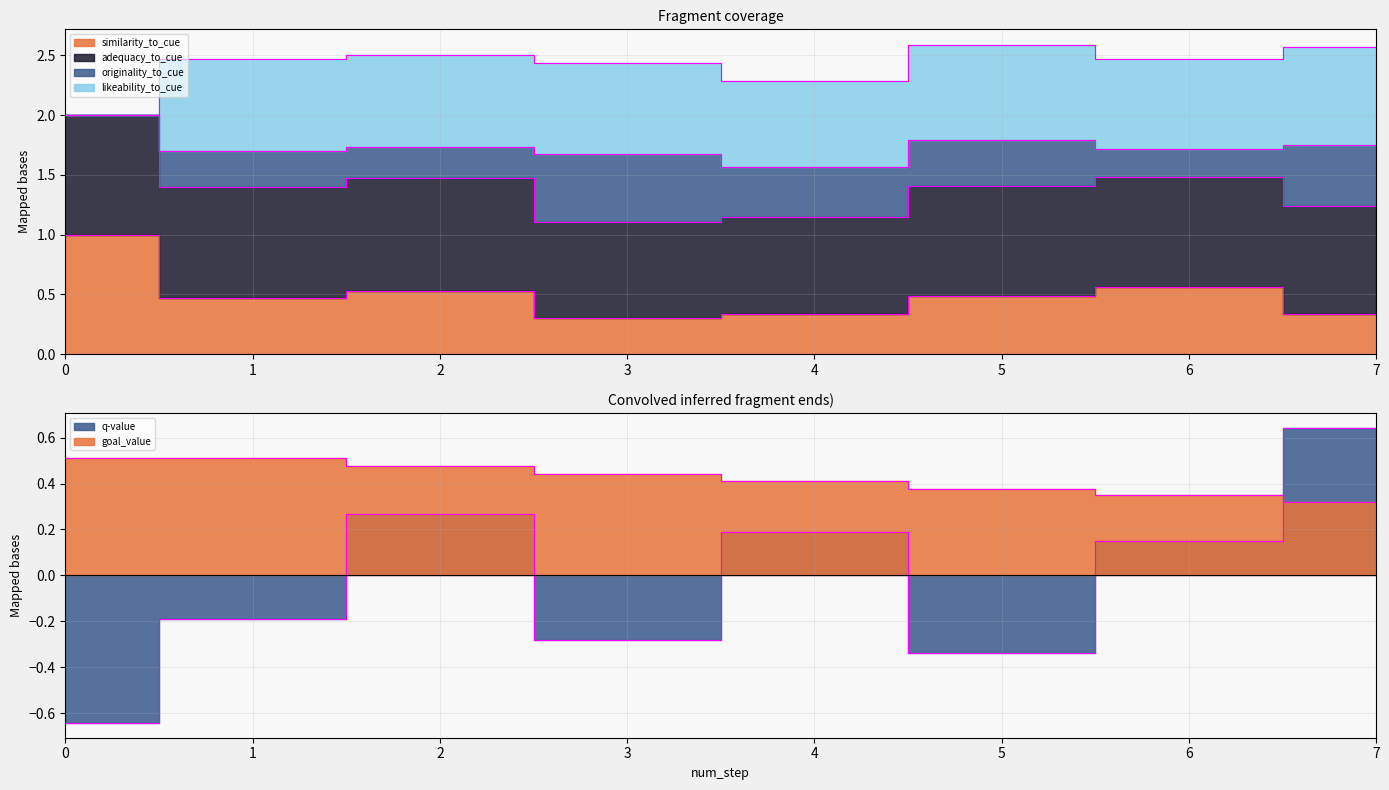

At which category is the sum across all series the highest?

7